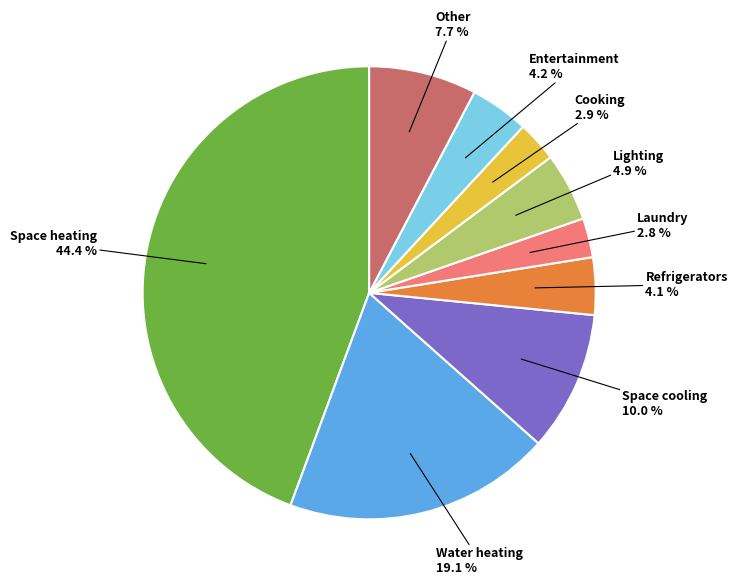

Does Cooking account for over 50% of the chart?

No